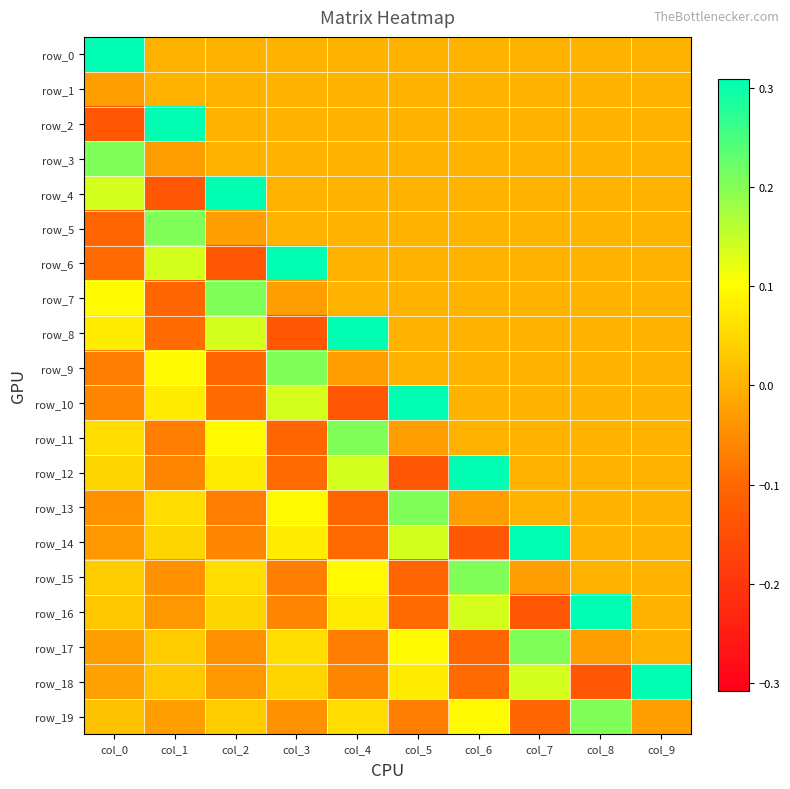

What is the lowest value of the row_12 series?

-0.1